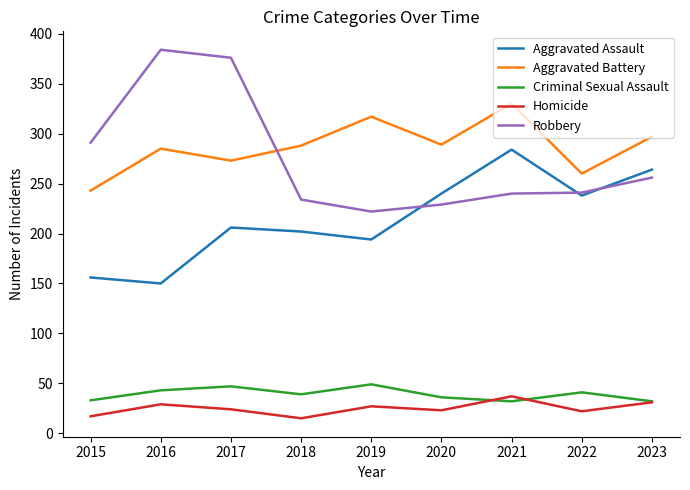

What is the difference between the maximum and minimum values in the Aggravated Battery series?

87